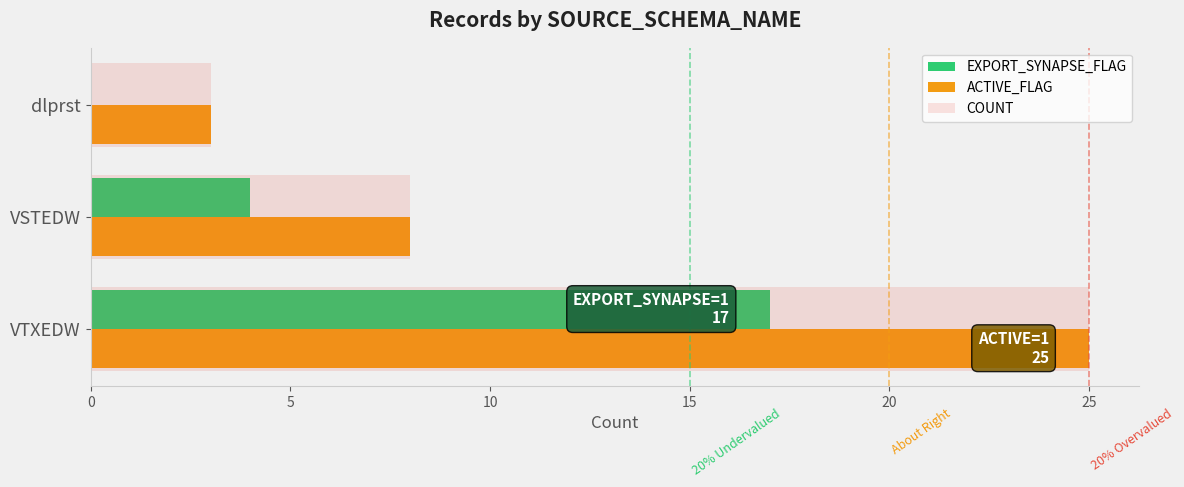

Count the ACTIVE_FLAG values in the range 3 to 25.

3